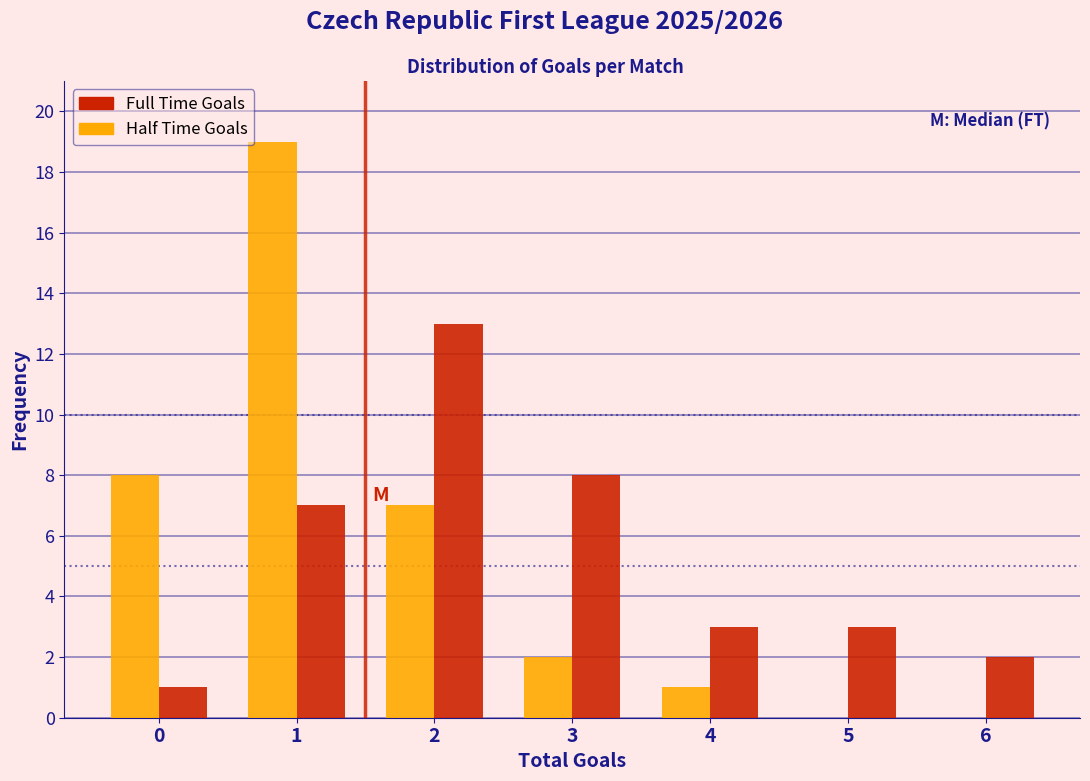

Reading left to right, extract all data points from this chart.

Full Time Goals: 0=1	1=7	2=13	3=8	4=3	5=3	6=2
Half Time Goals: 0=8	1=19	2=7	3=2	4=1	5=0	6=0